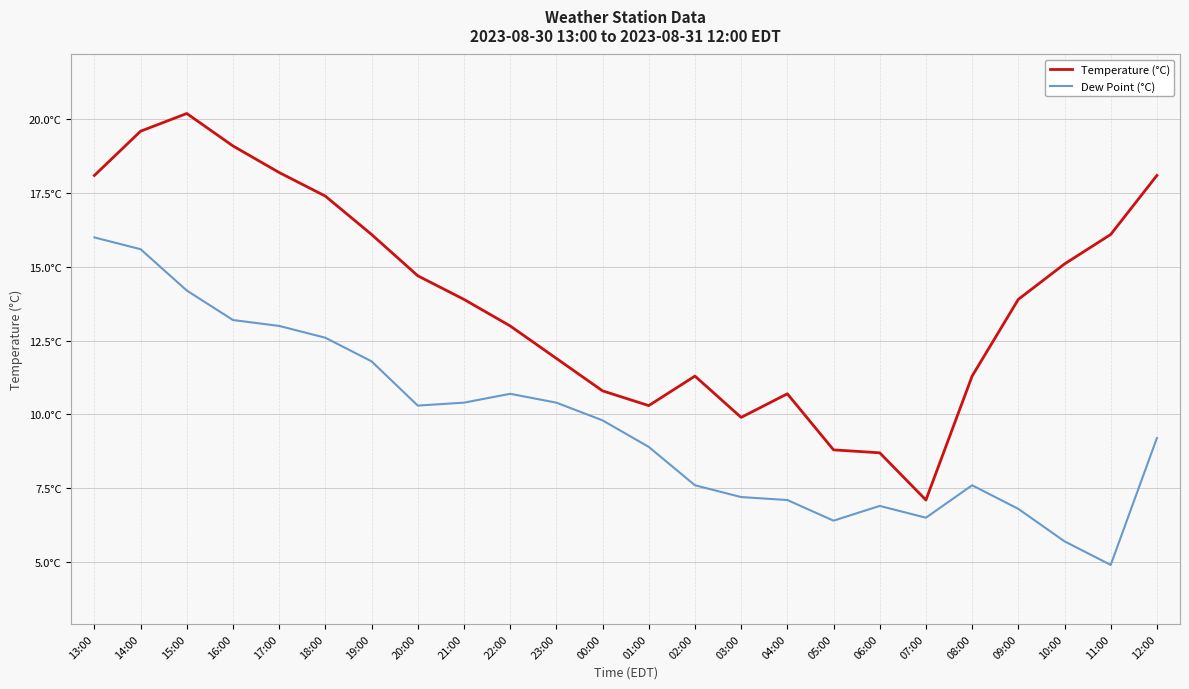

True or false: Temperature (°C) and Dew Point (°C) intersect in this chart.

False